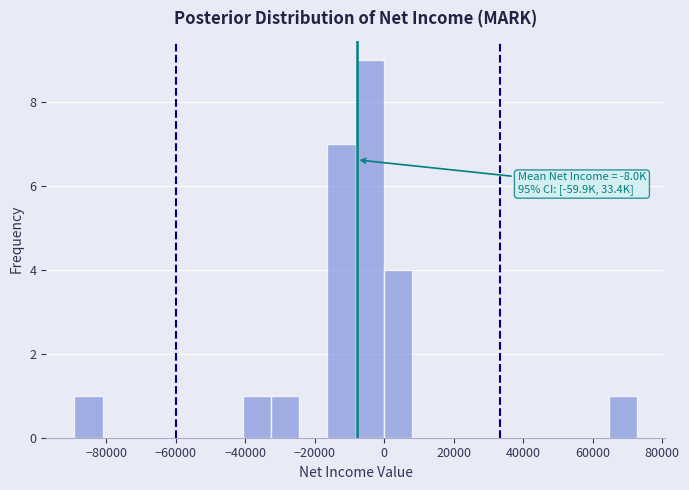

Over which range of the x-axis is the bar tallest?

-8000 to 0